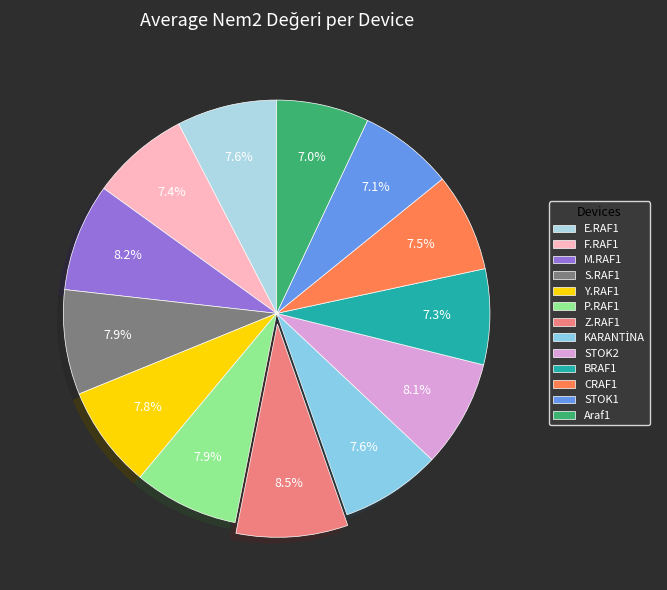

To the nearest percent, what portion does KARANTİNA represent?

8%